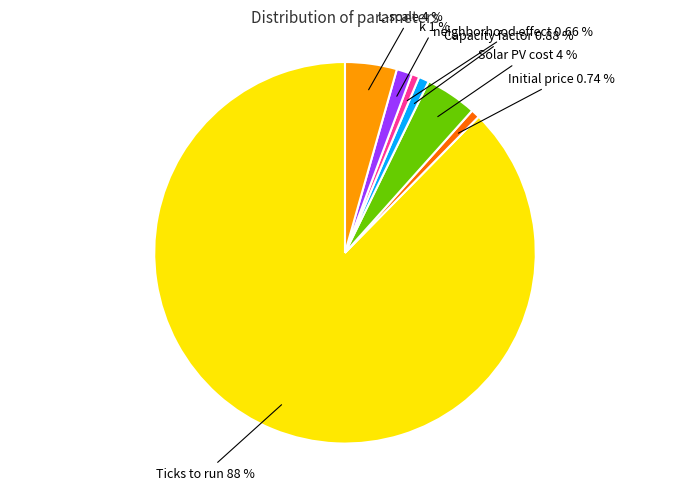

Is there a majority slice in this chart?

Yes